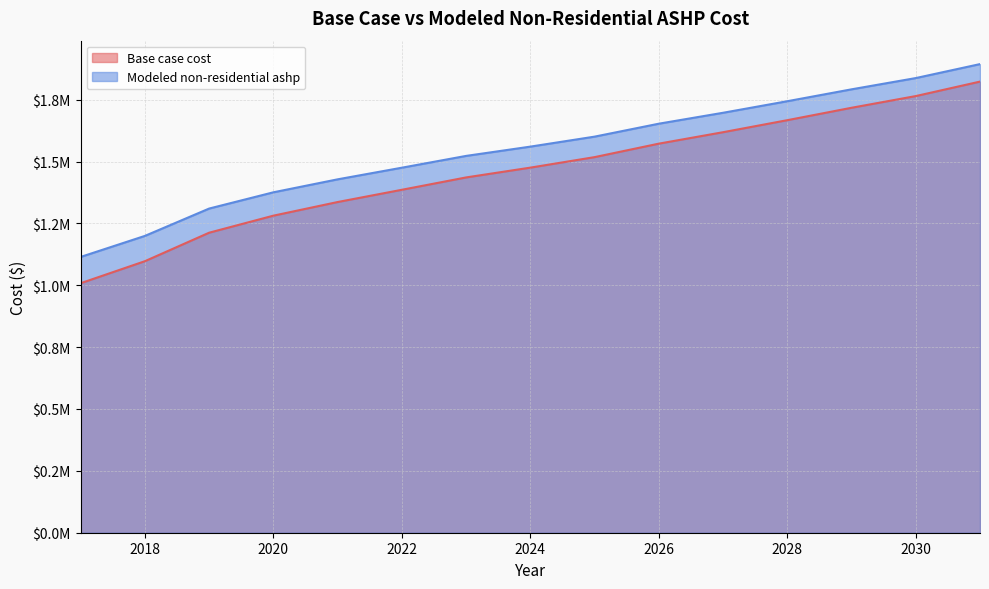

Count the number of data series in this chart.

2